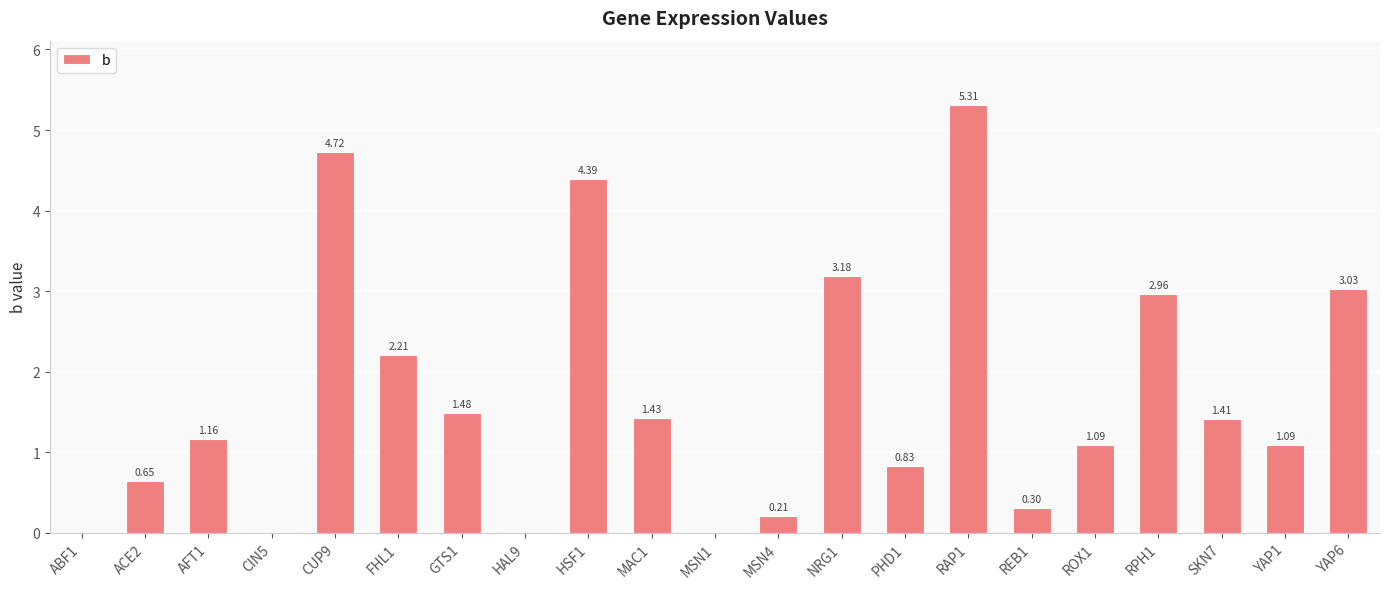

Which category has the highest value across all series?

RAP1